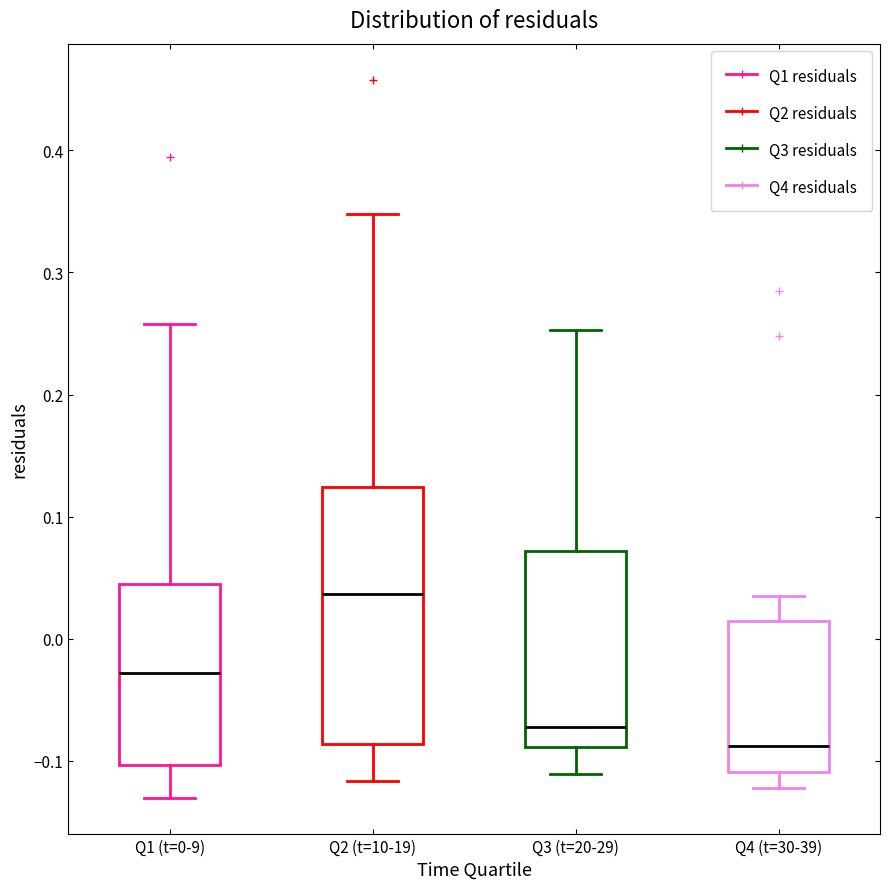

Reading left to right, read every box against the y-axis: the position of its median line, the range the box covers, and the ends of its whiskers. The values are not printed on the chart, so give them approximately, as read against the axis.

Q1 (t=0-9): median -0.03, box -0.10 to 0.04, whiskers -0.13 to 0.26
Q2 (t=10-19): median 0.04, box -0.09 to 0.12, whiskers -0.12 to 0.35
Q3 (t=20-29): median -0.07, box -0.09 to 0.07, whiskers -0.11 to 0.25
Q4 (t=30-39): median -0.09, box -0.11 to 0.01, whiskers -0.12 to 0.04